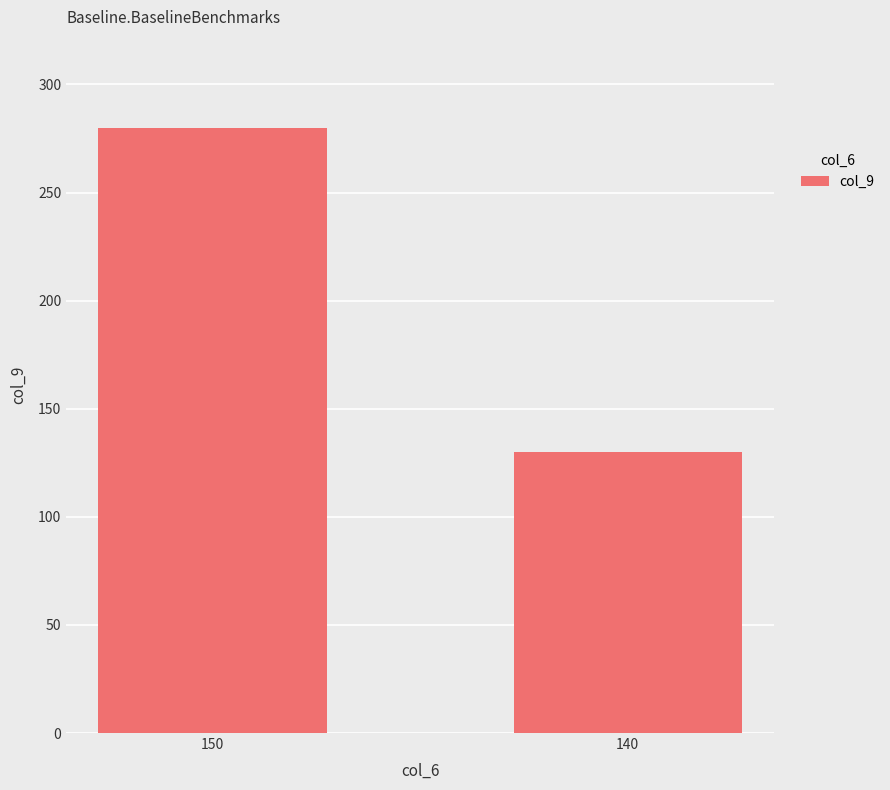

Approximately how many times larger is the value at 150 compared to 140?

2.2